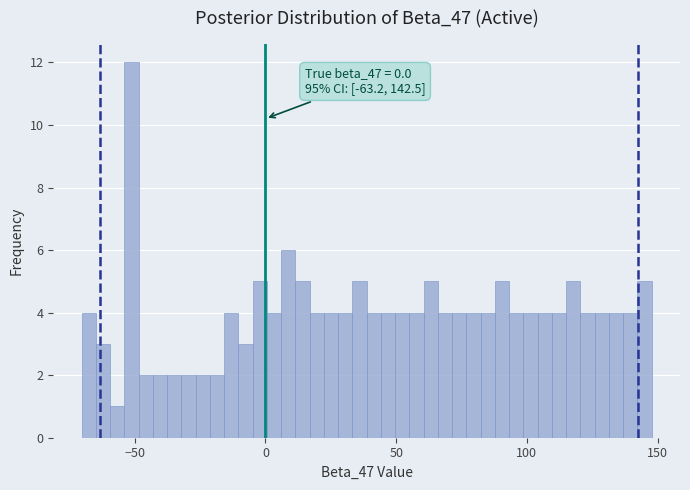

Around what value on the x-axis is the tallest bar? Give the approximate position of its centre, as read against the axis.

-50